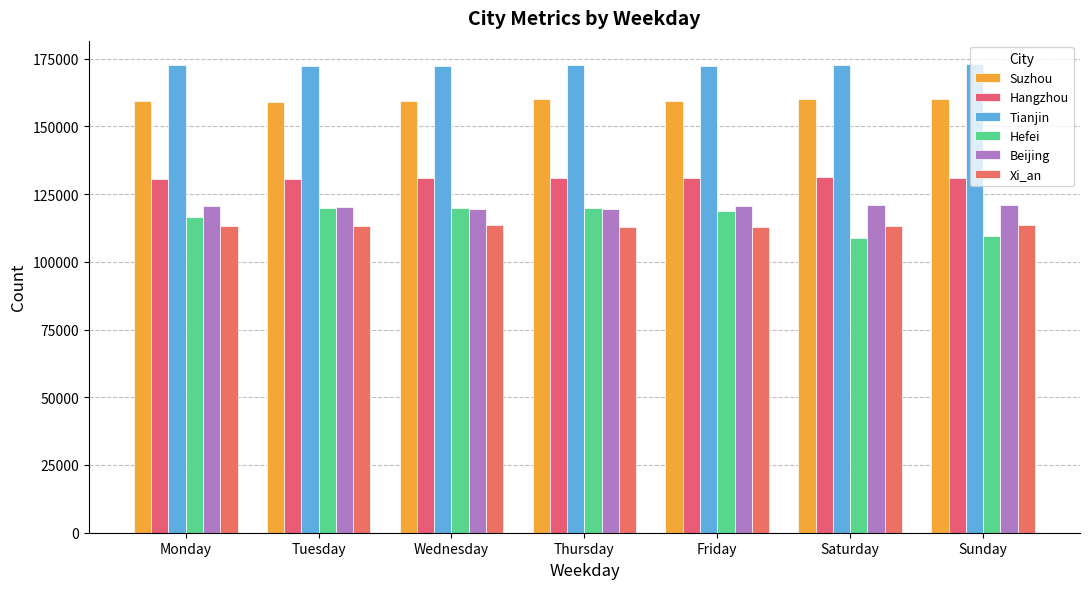

How many series are shown in this chart?

6